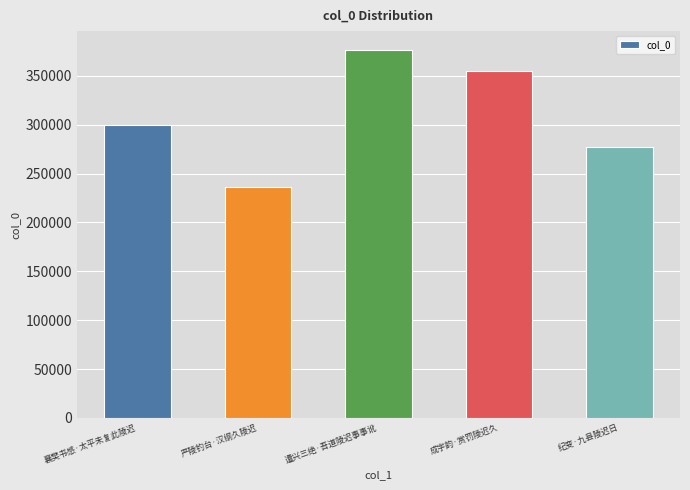

Is it true that the value at 纪变·九县陵迟日 is 483013?

False